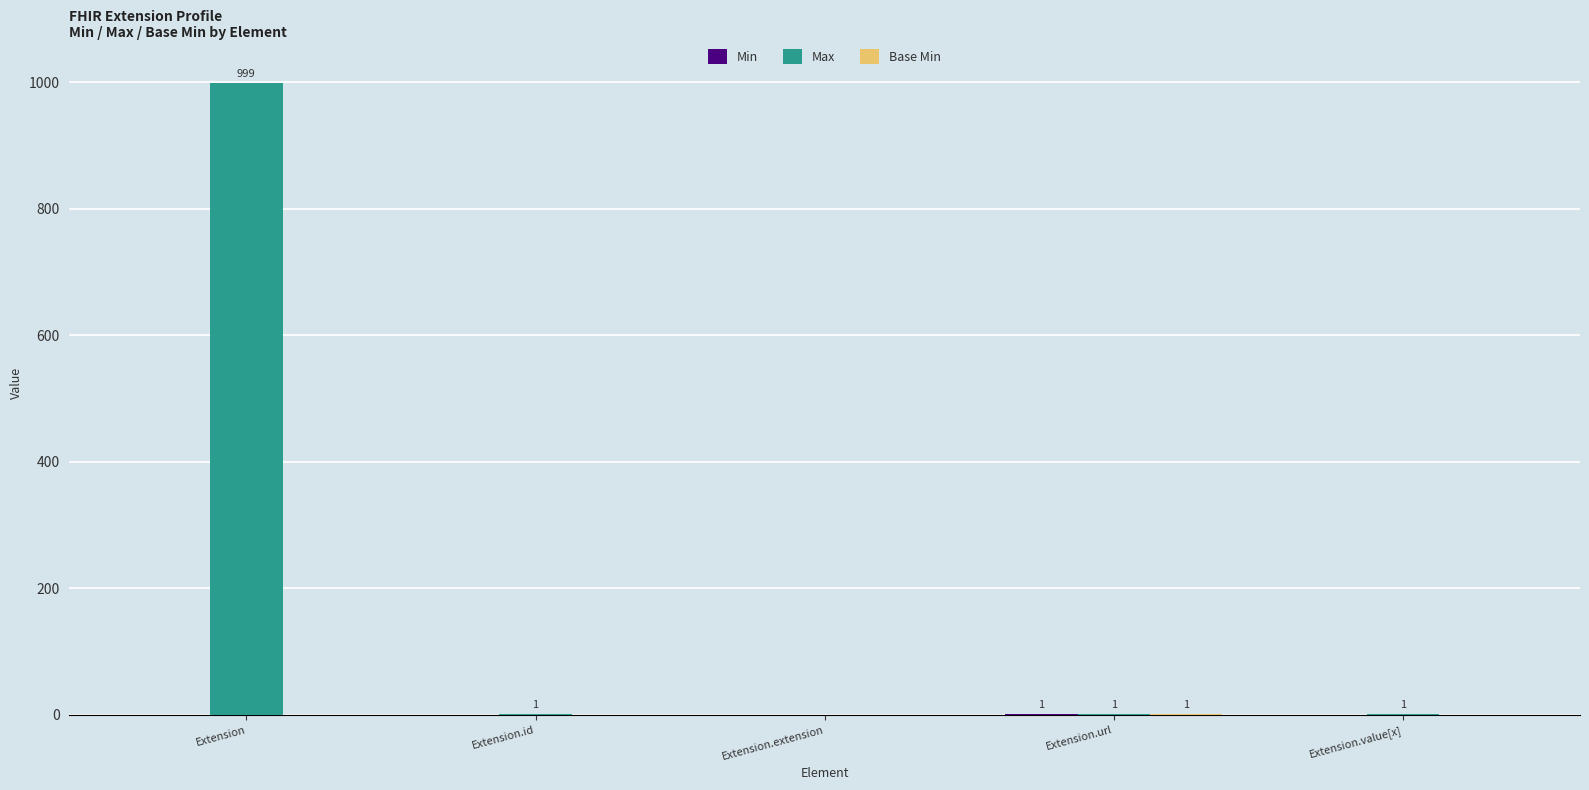

Which series changed the most between Extension and Extension.url?

Max